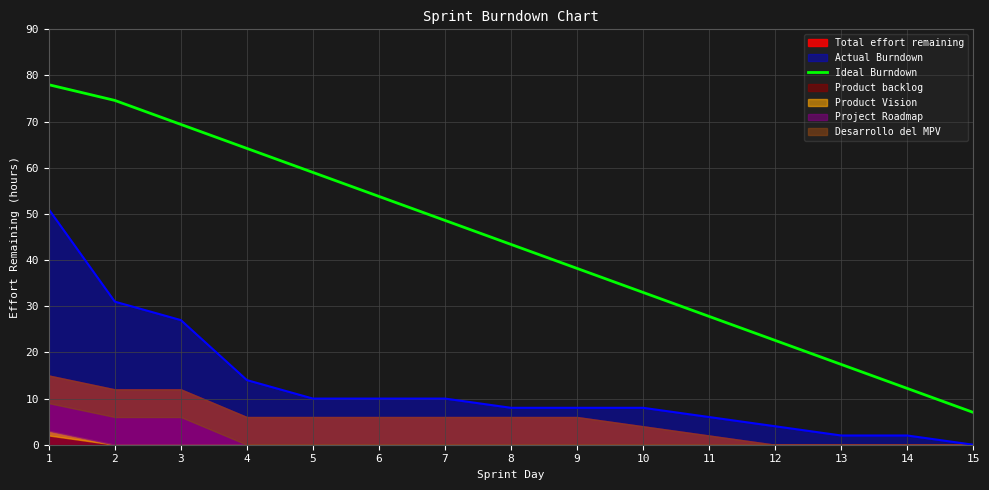

Reading left to right, what are all the values shown in this chart?

78.0	74.6	69.4	64.2	59.0	53.8	48.6	43.4	38.2	33.0	27.8	22.6	17.4	12.2	7.0